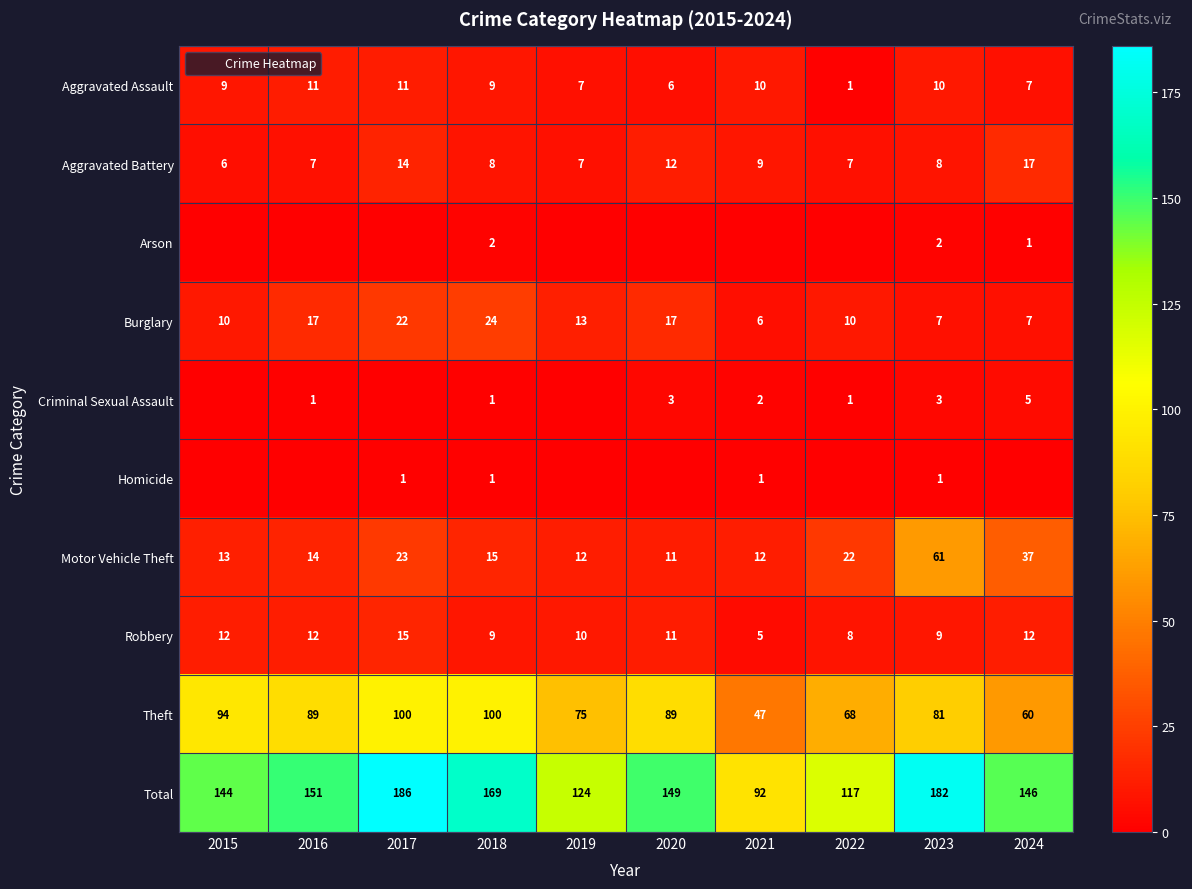

At 2021, list the series in order from largest to smallest.

Total, Theft, Motor Vehicle Theft, Aggravated Assault, Aggravated Battery, Burglary, Robbery, Criminal Sexual Assault, Homicide, Arson